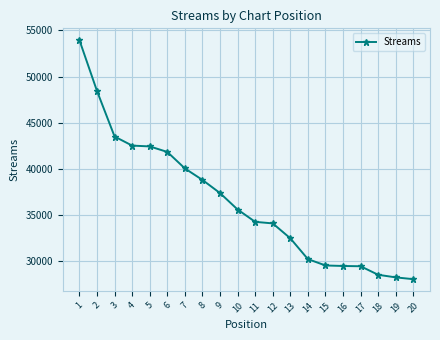

What is the value of the 3rd point from the left?

43511